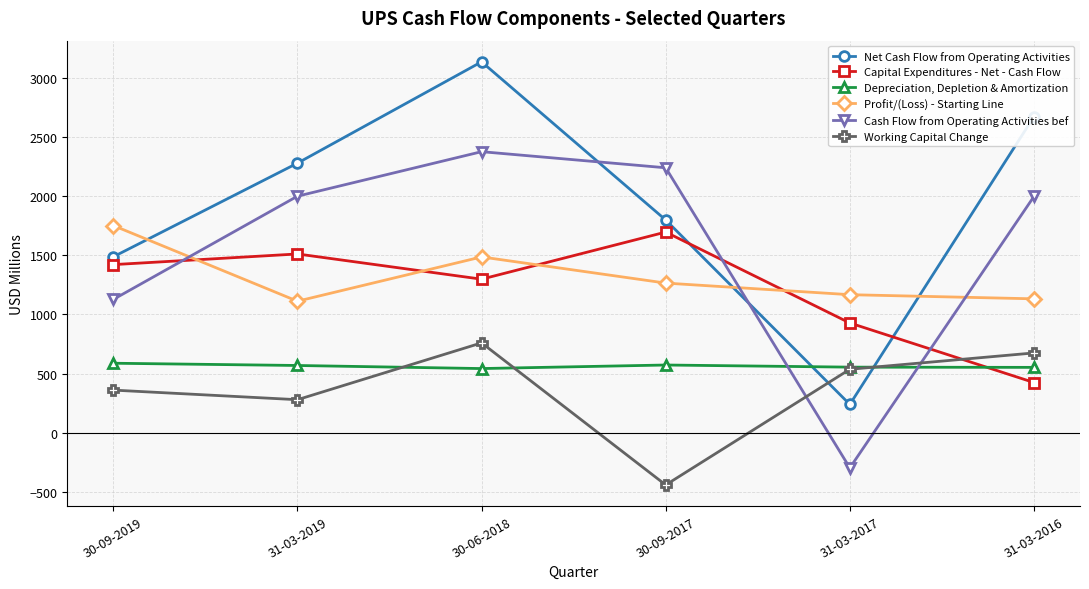

How many series are shown in this chart?

6